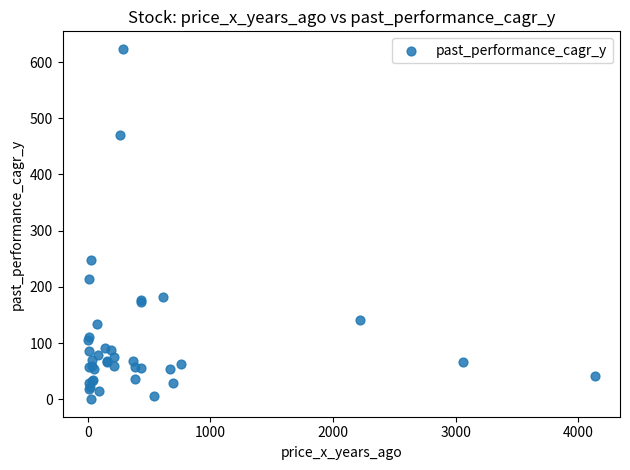

What Y value in the scatter plot is closest to 311?

247.3